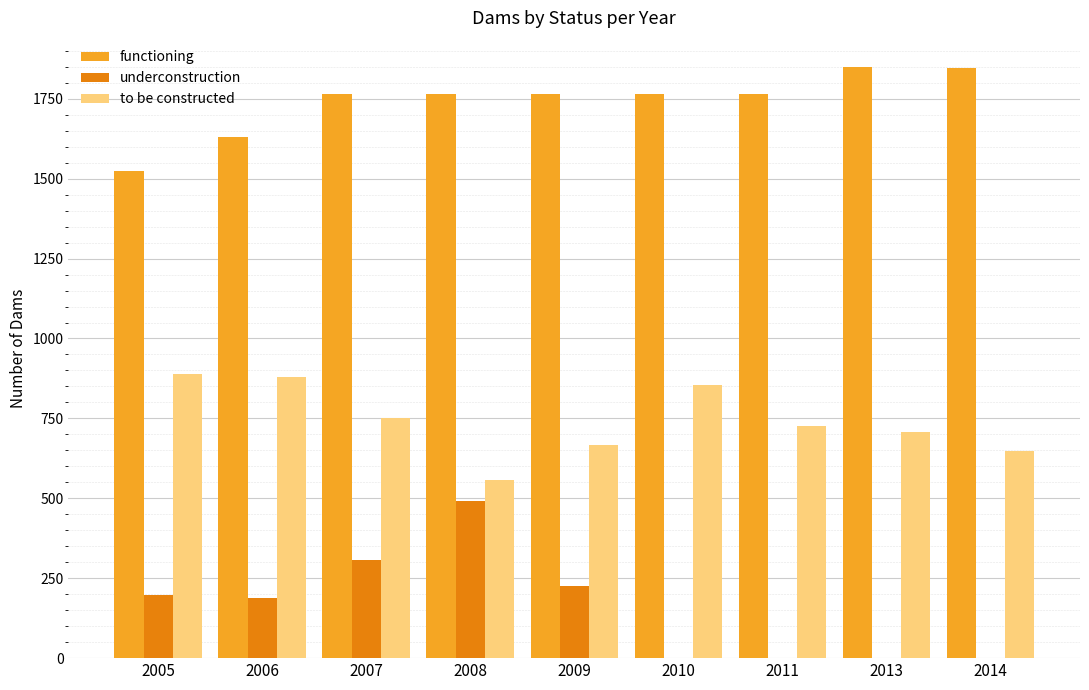

What is the total value across all series at 2014?

2496